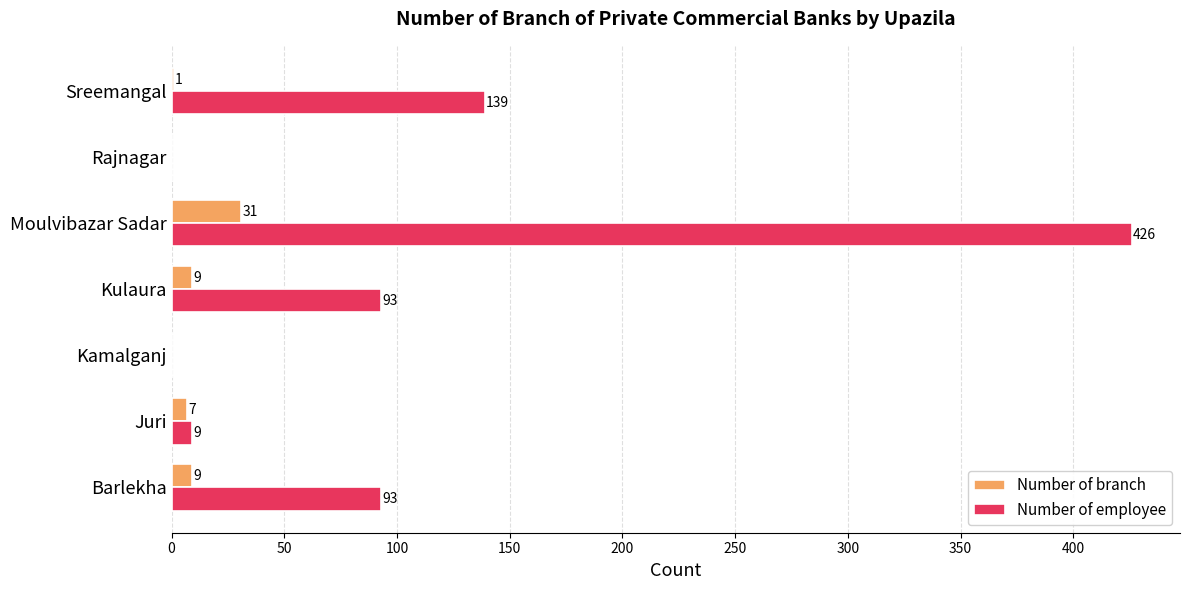

The Number of branch series shows 0 at Kamalganj. True or false?

True